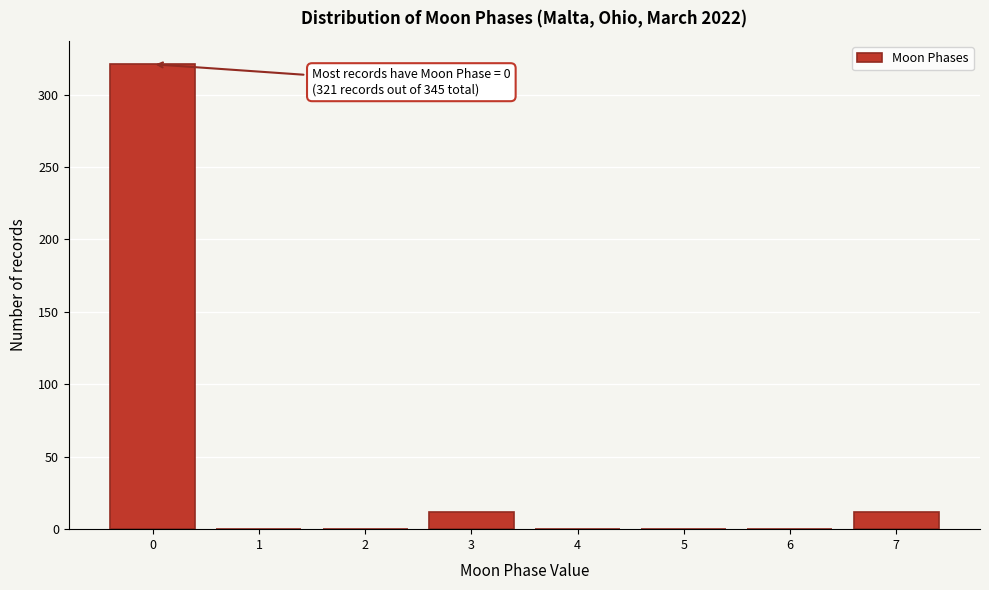

Reading left to right, extract all data points from this chart.

0=321	1=0	2=0	3=12	4=0	5=0	6=0	7=12